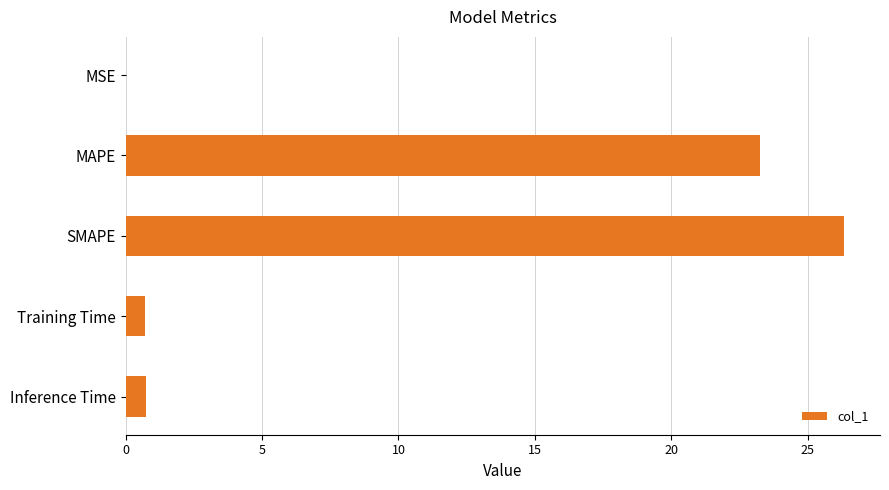

What is the sum of the values at Training Time and SMAPE?

27.0